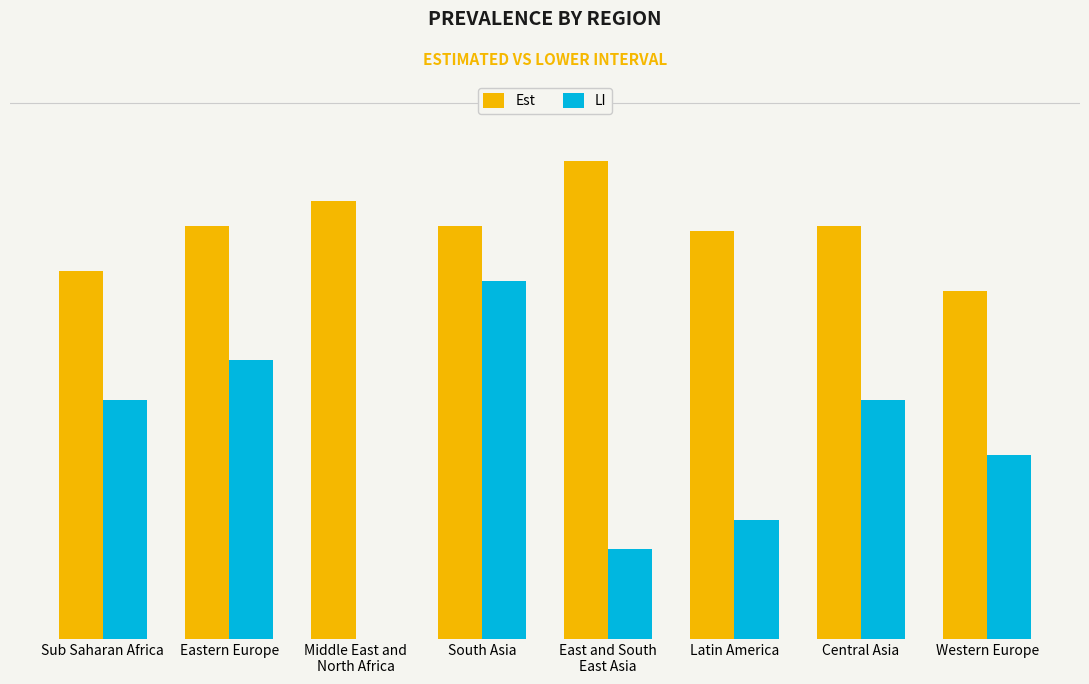

What are all the series names shown in the legend?

Est, LI